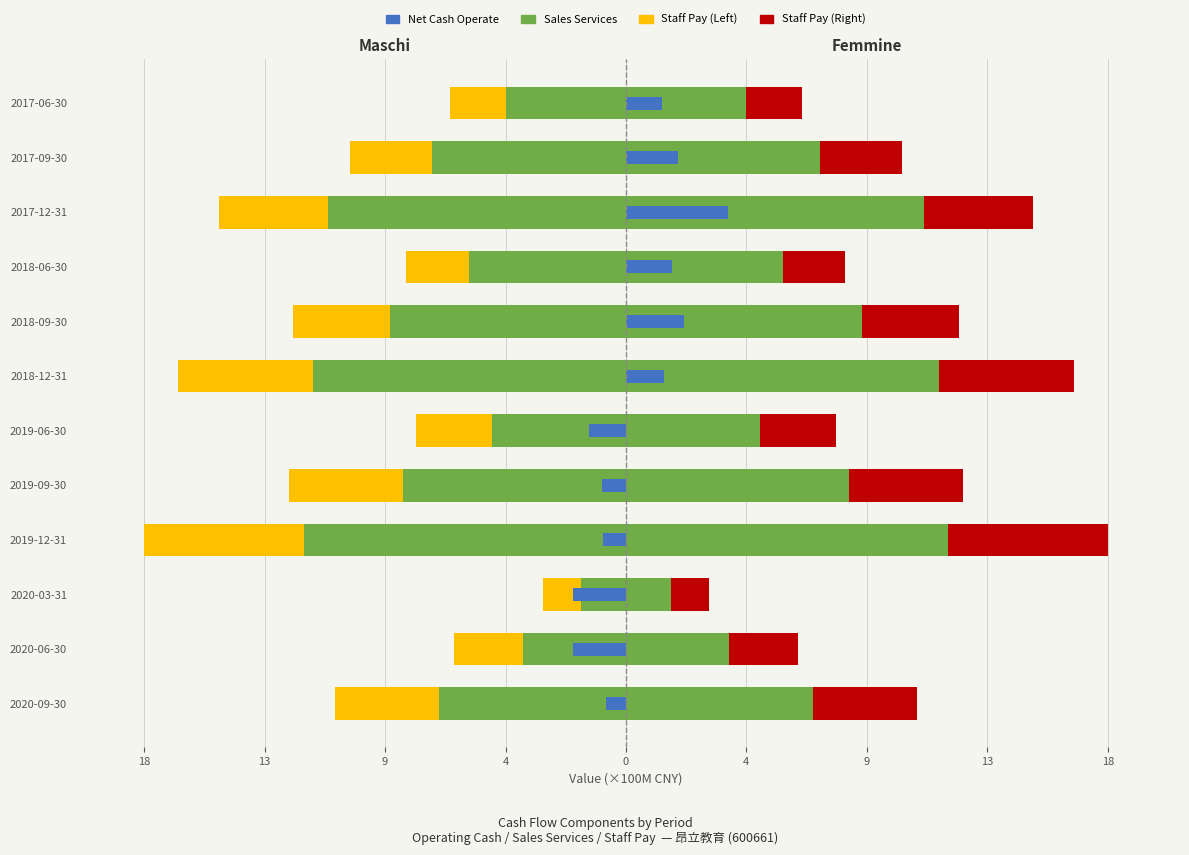

Between 2020-09-30 and 2019-12-31, which series saw the biggest shift?

Sales Services (Left)